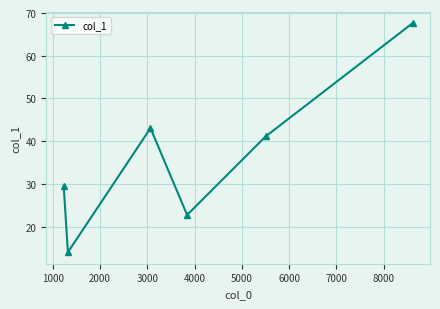

How many interior local valleys (lower than both neighbors) does the data have?

2